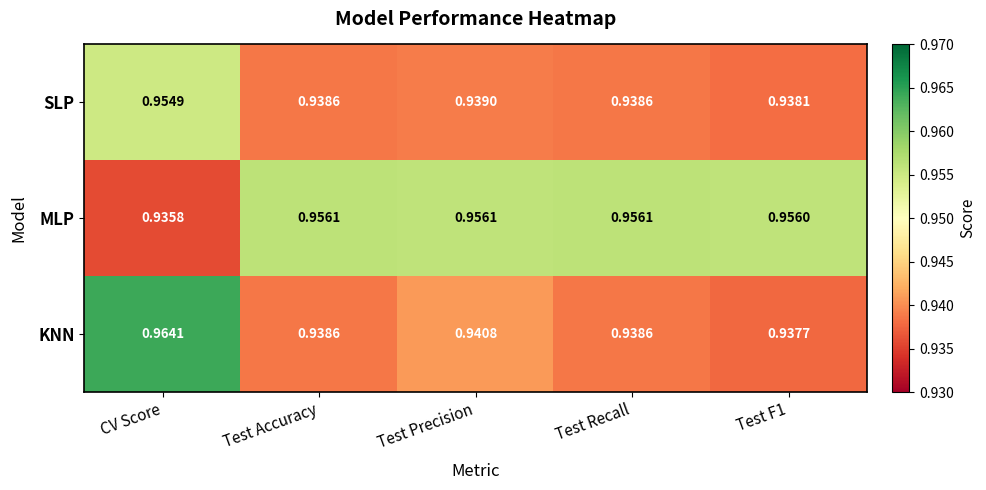

At which label does MLP reach its minimum?

CV Score